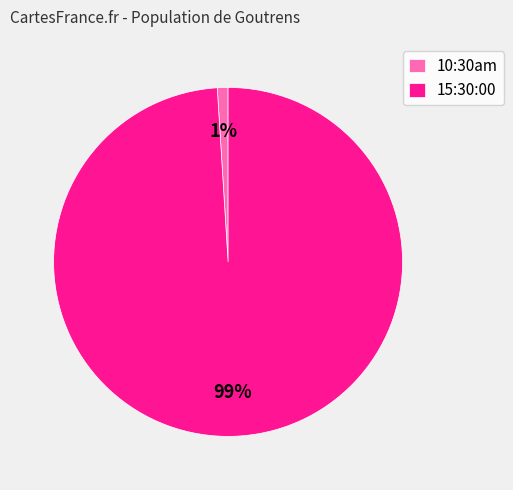

To the nearest percent, what is the average slice percentage?

50%